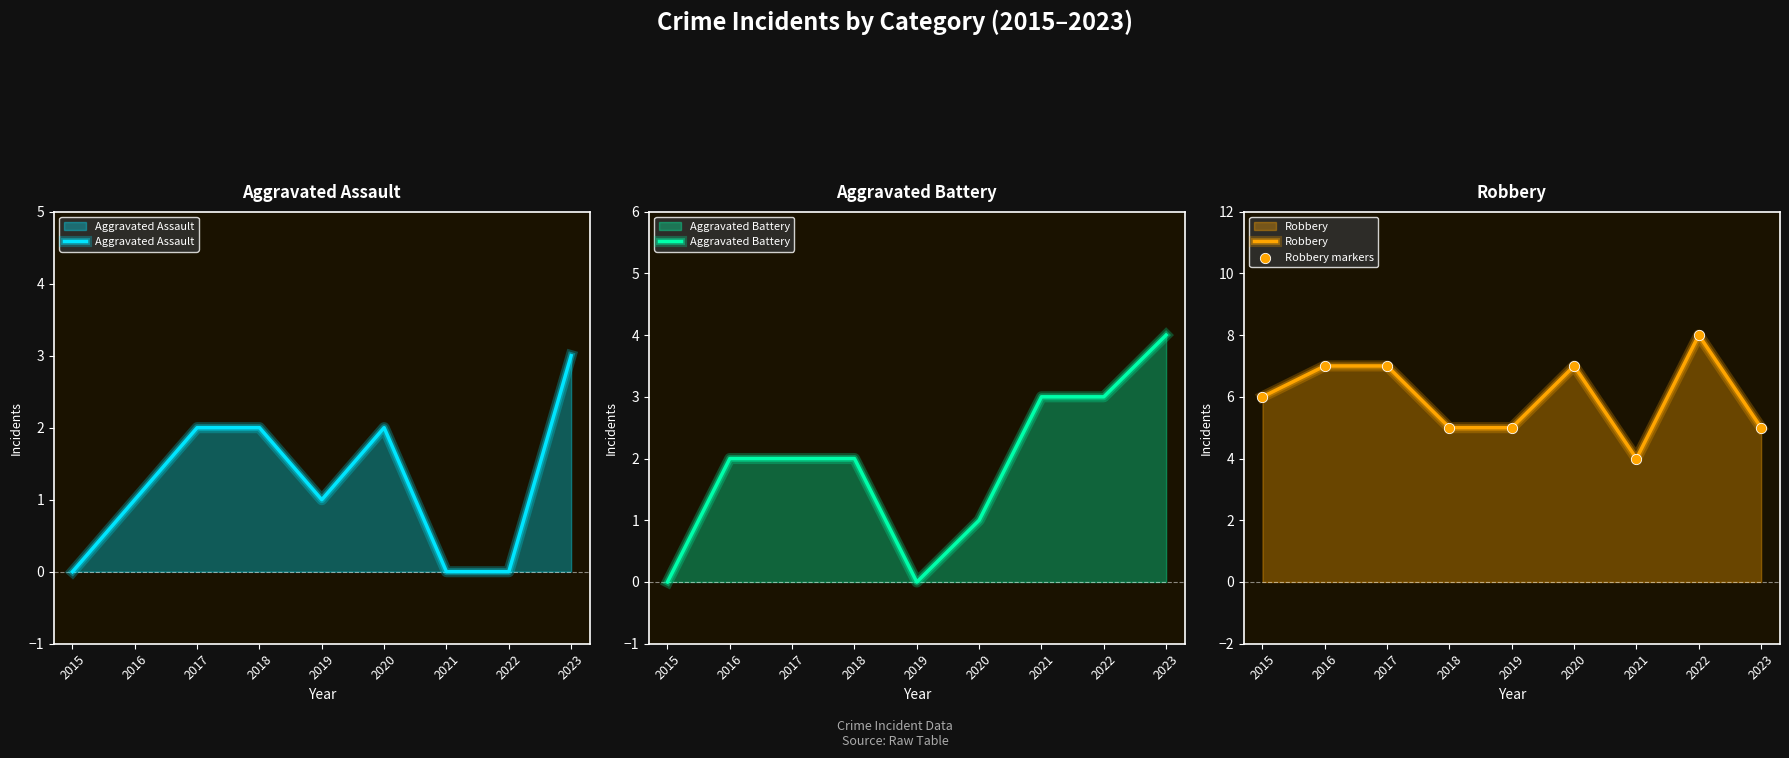

What are all the series names shown in the legend?

Aggravated Assault, Aggravated Battery, Robbery, Robbery markers